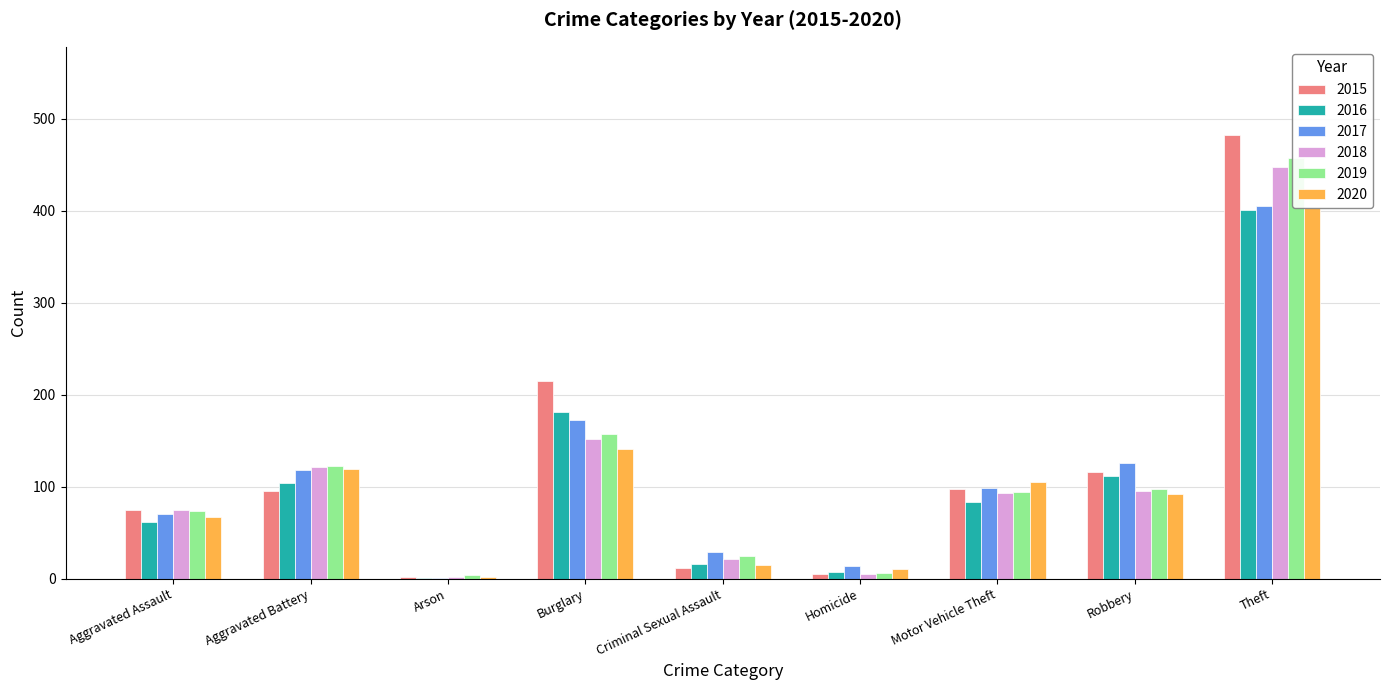

What is the smallest value displayed?

1